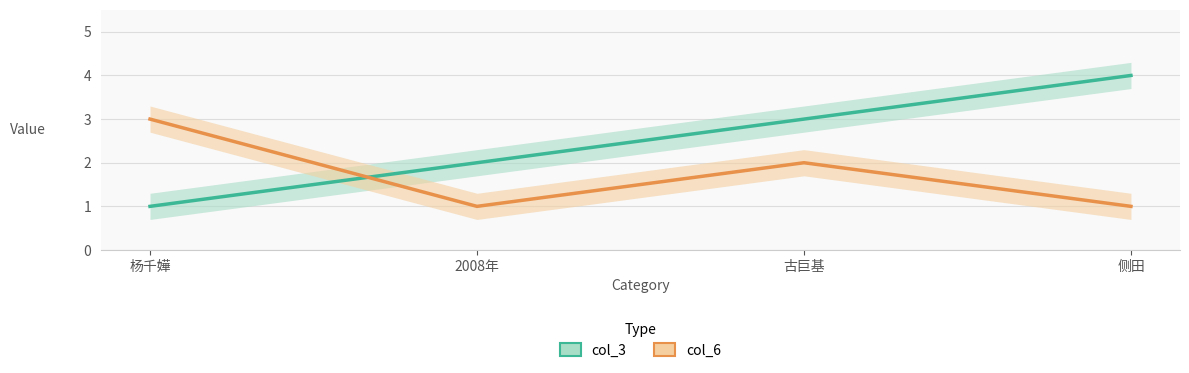

What are all the series names shown in the legend?

col_3, col_6